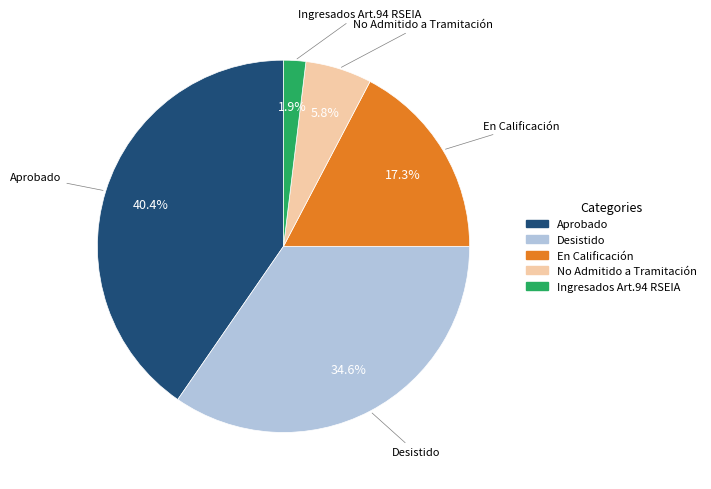

What percentage do Ingresados Art.94 RSEIA and Aprobado together represent?

42.3%